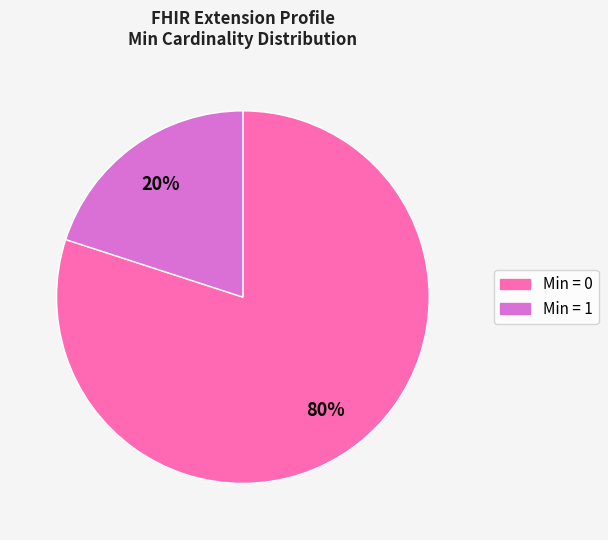

Does any single category account for the majority?

Yes